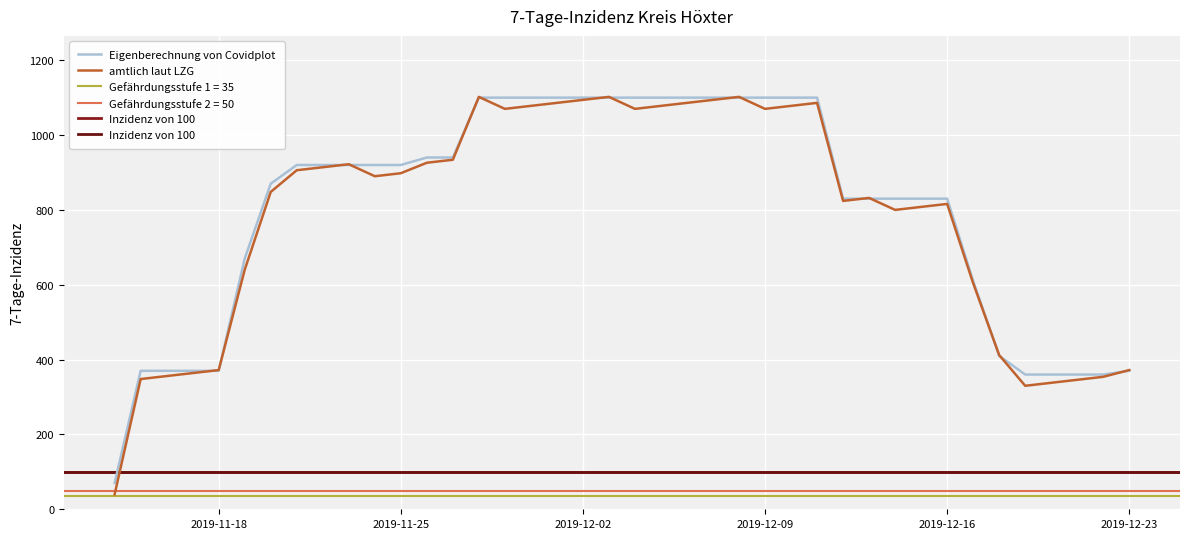

What is the difference between the maximum and second lowest values?

740